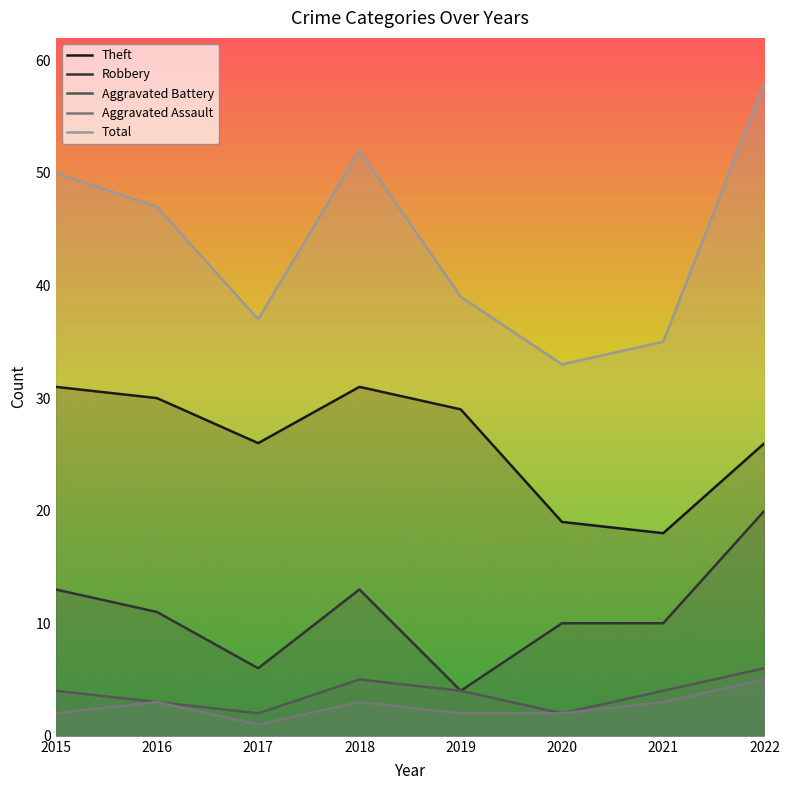

True or false: Aggravated Assault has more than 1 points higher than both neighbors.

True